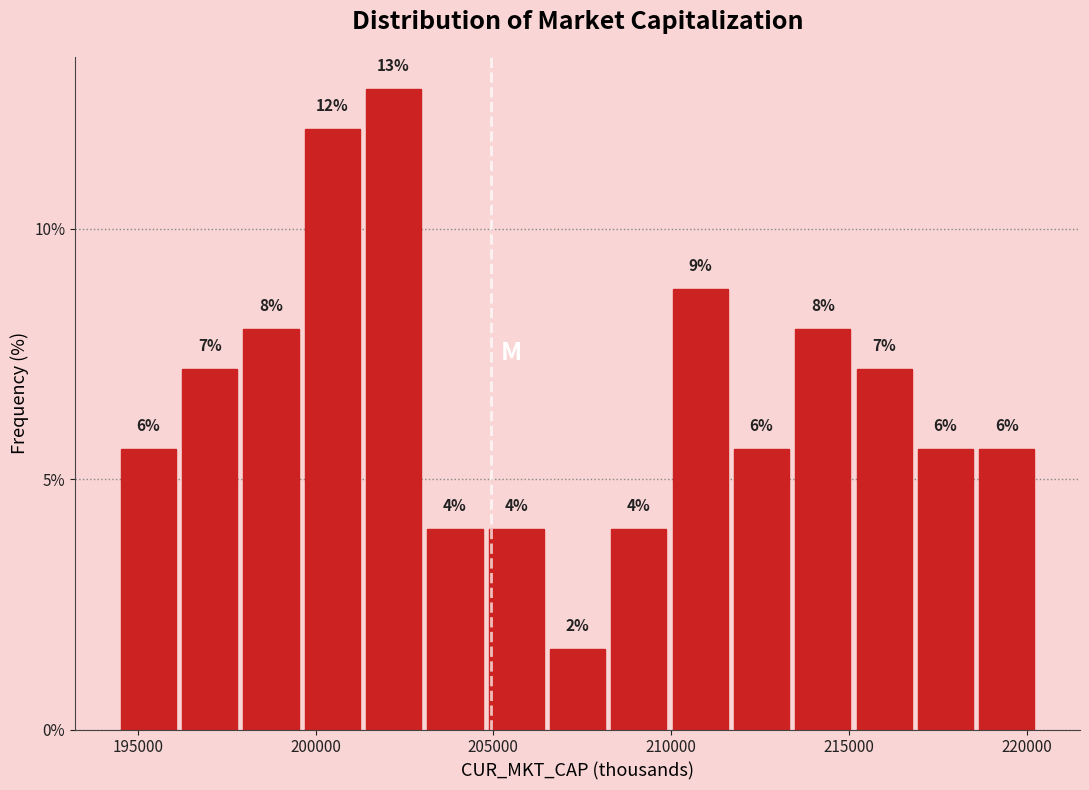

Read against the x-axis, roughly where is the centre of the tallest bar?

202000